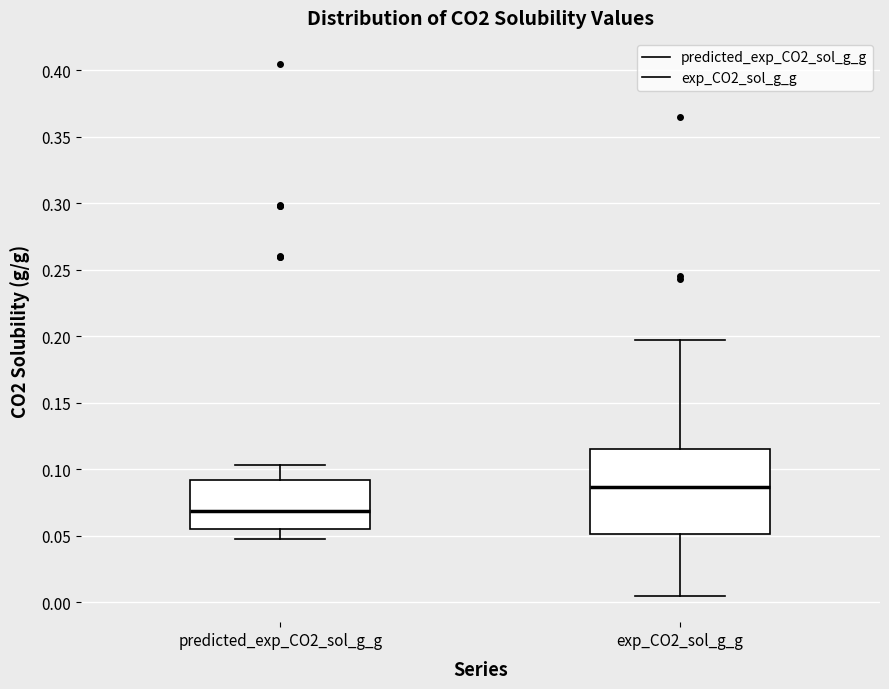

Reading left to right, read every box against the y-axis: the position of its median line, the range the box covers, and the ends of its whiskers. The values are not printed on the chart, so give them approximately, as read against the axis.

predicted_exp_CO2_sol_g_g: median 0.070, box 0.055 to 0.090, whiskers 0.045 to 0.105
exp_CO2_sol_g_g: median 0.085, box 0.050 to 0.115, whiskers 0.005 to 0.195